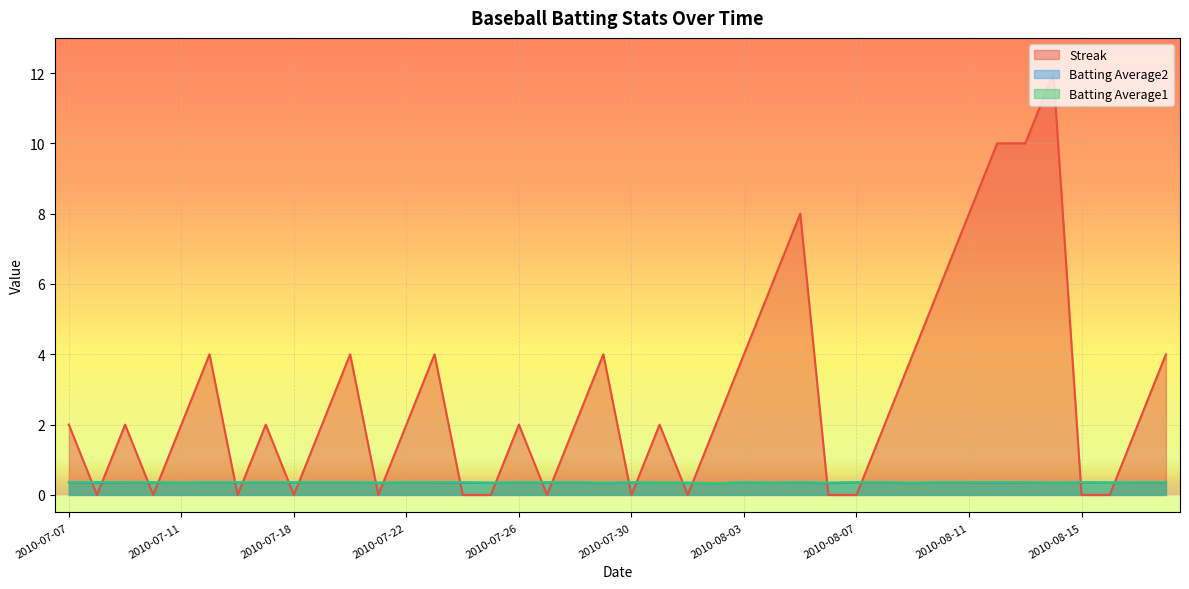

How many lines are shown in the chart?

3